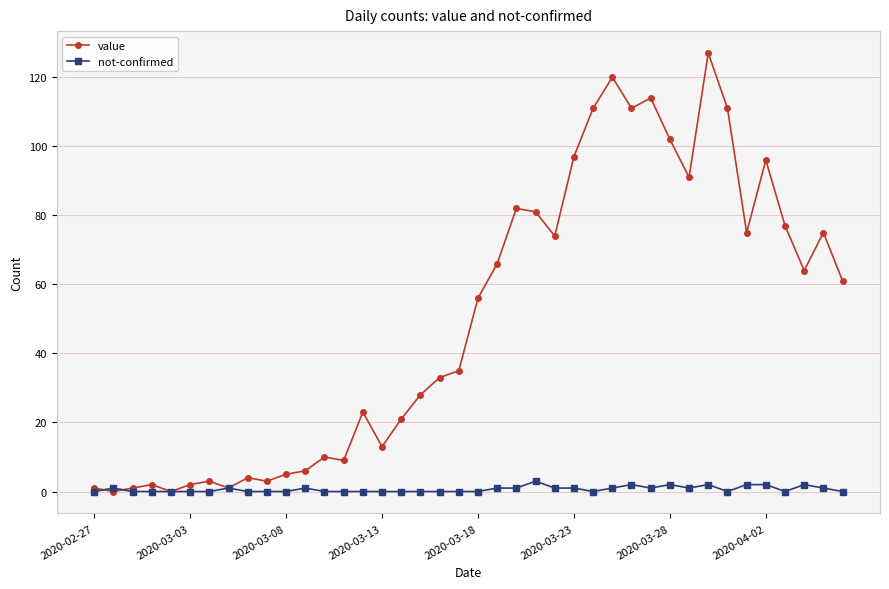

At how many categories does at least one series exceed 107?

6